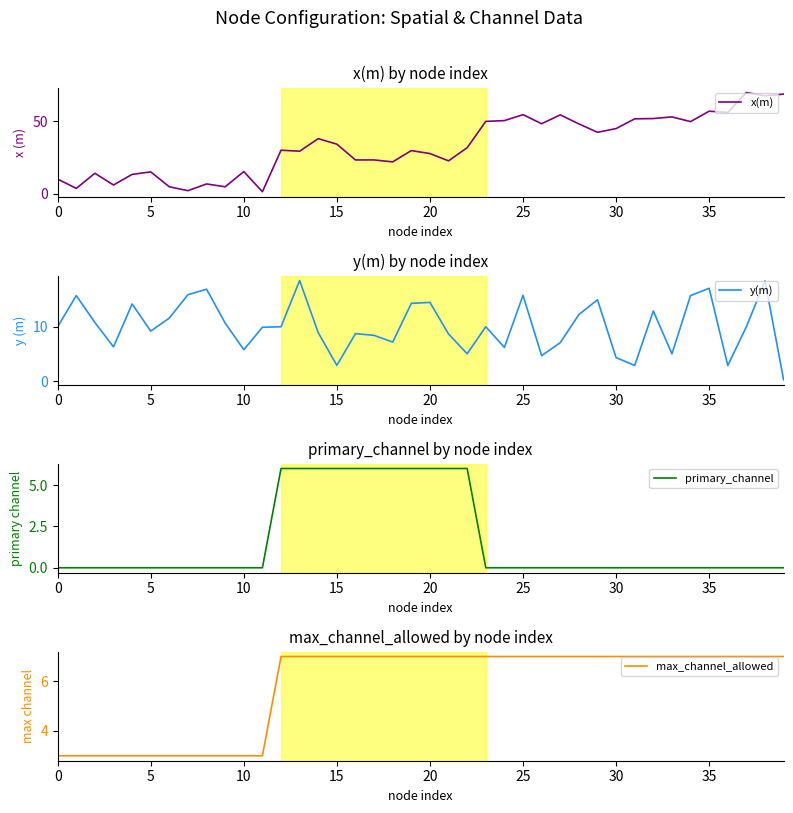

True or false: y(m) has a value of 2.9 at 15.

True